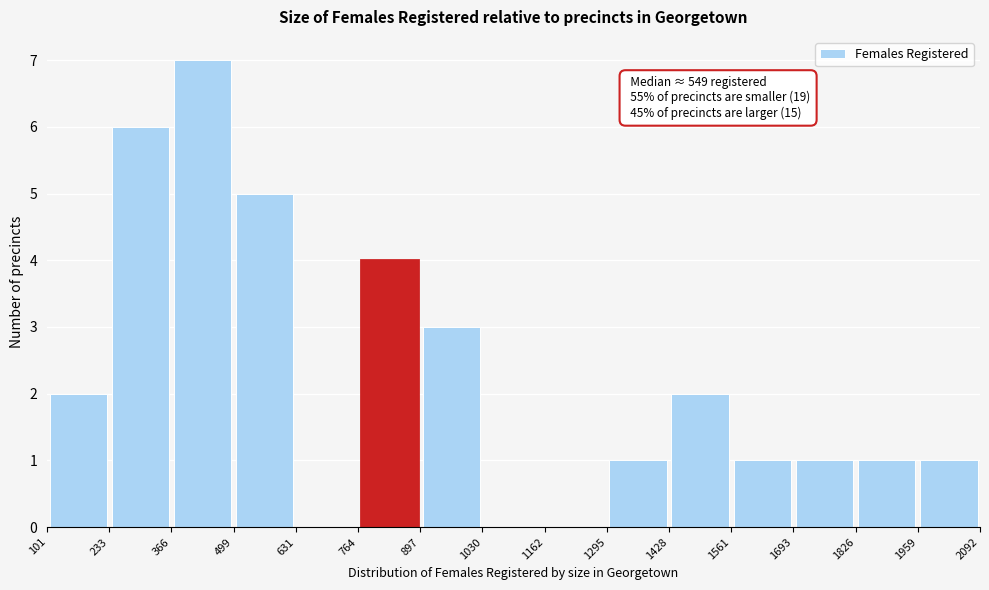

Which range on the x-axis has the tallest bar?

366 to 499